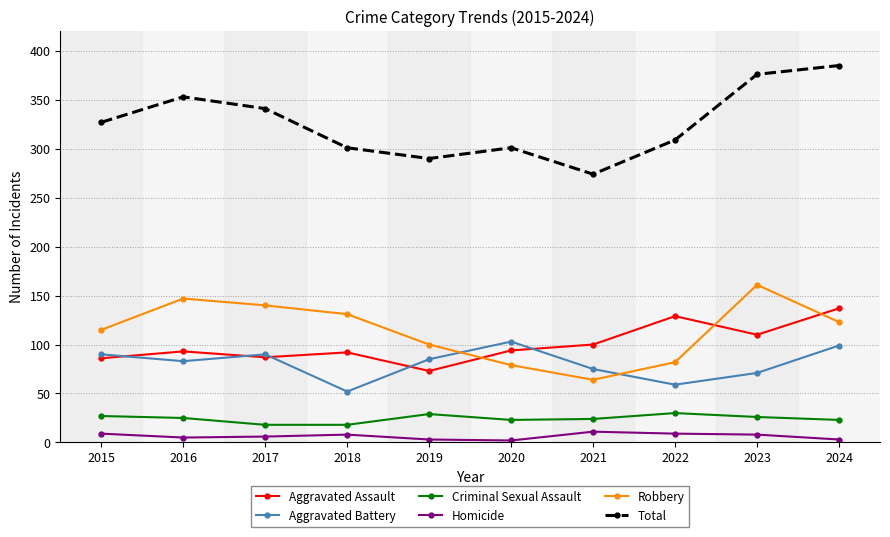

List the series in order of their peak value, highest first.

Total, Robbery, Aggravated Assault, Aggravated Battery, Criminal Sexual Assault, Homicide